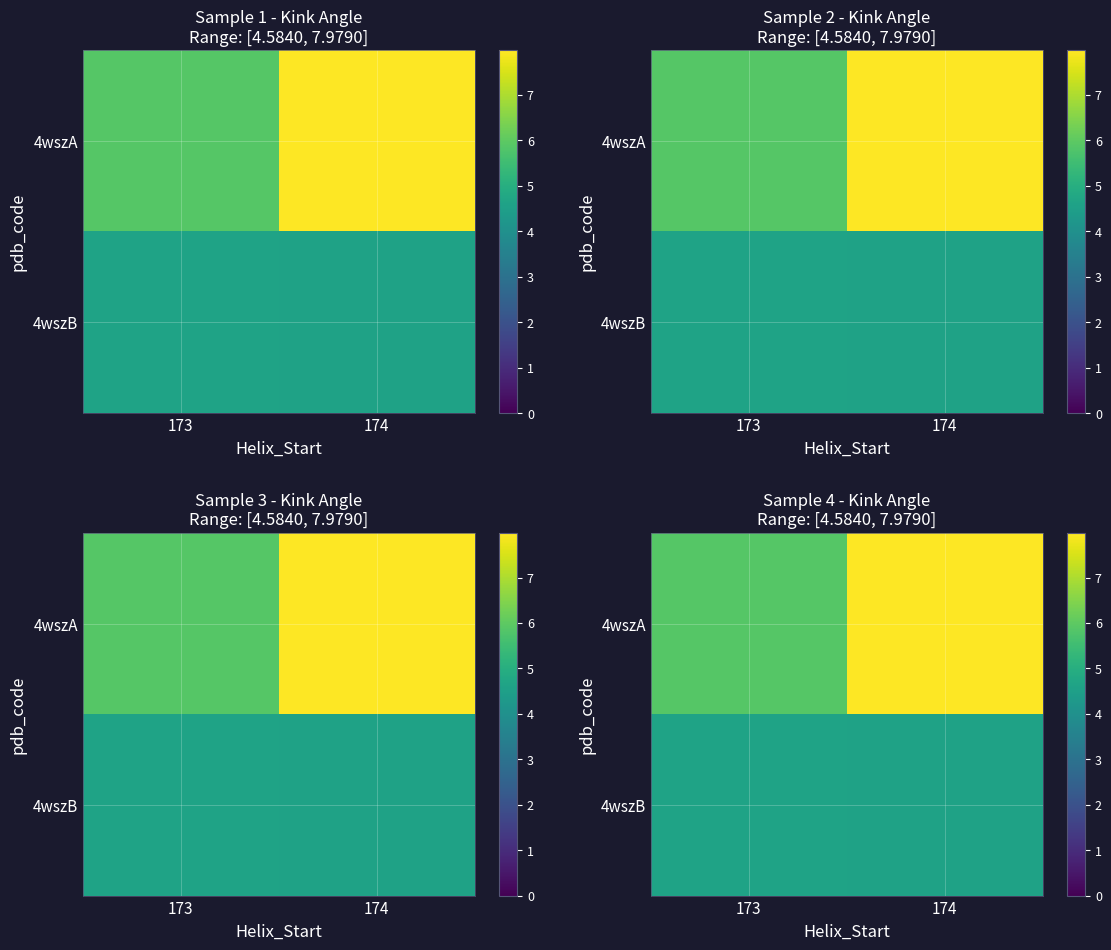

Is the value of 4wszA at 173 greater than the value of 4wszB at 173?

Yes